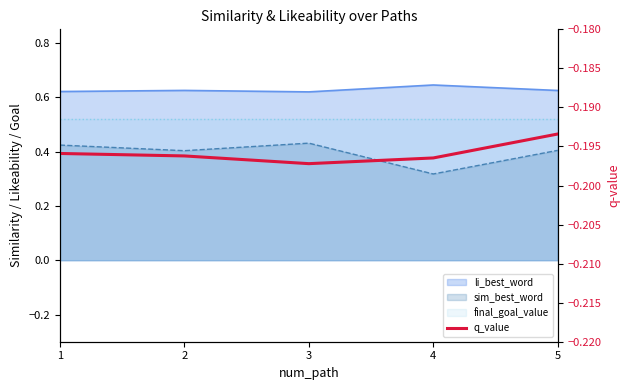

Is it true that the value at 4 is -0.2?

True